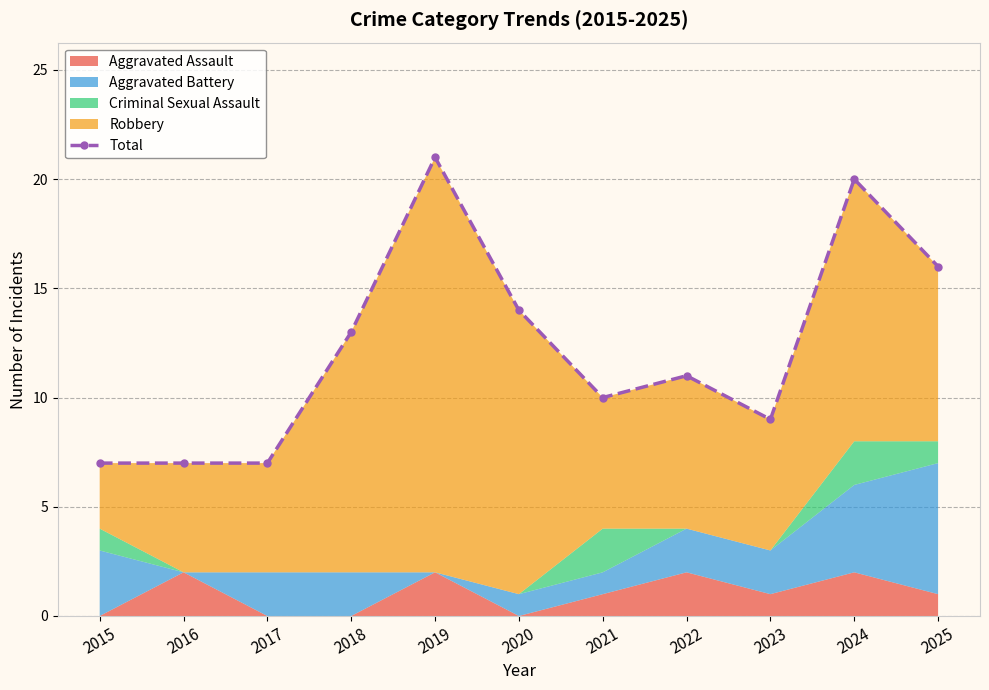

How many data points are less than 11?

5